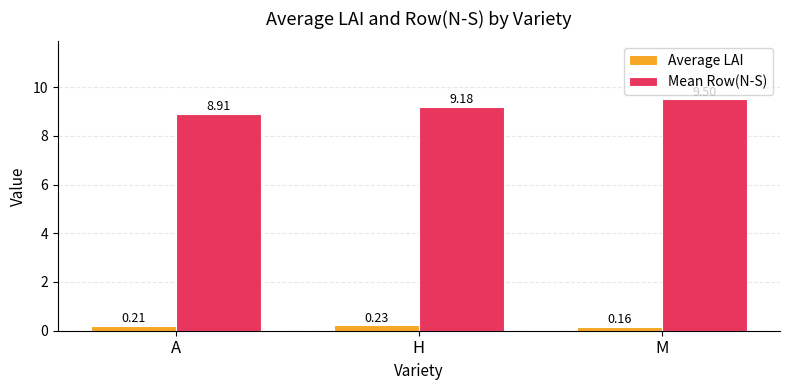

What is the difference between the highest and lowest values at A?

8.7